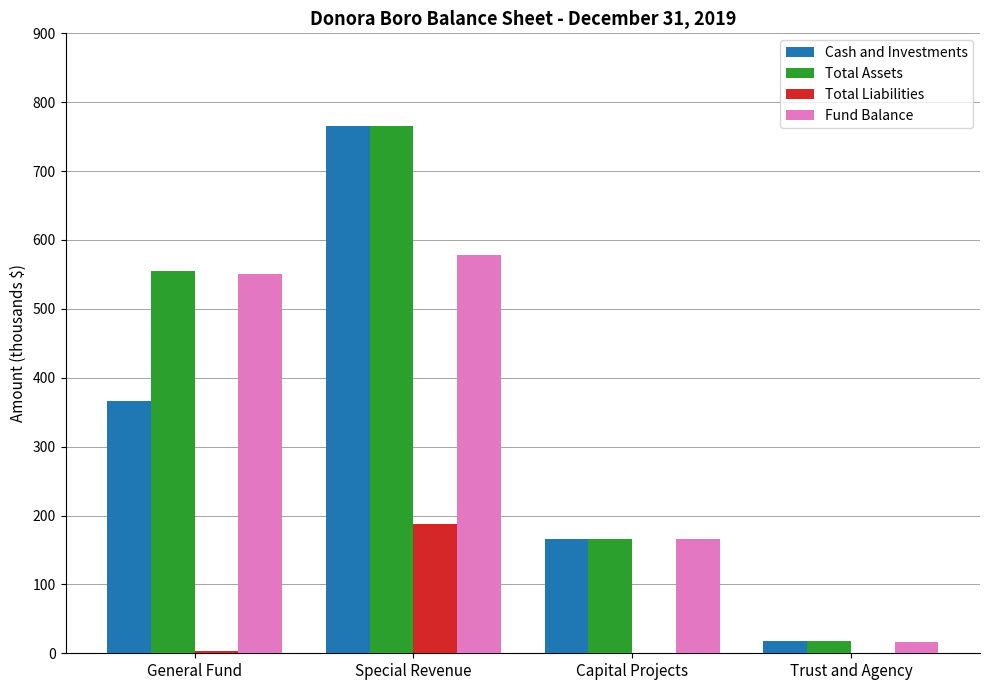

Where does the Fund Balance series first go above 551?

General Fund